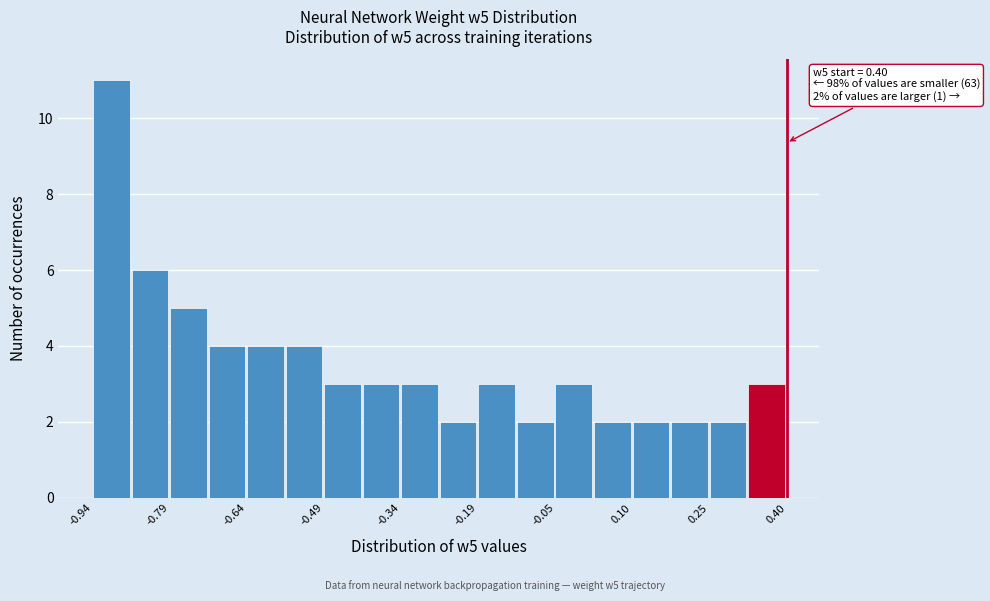

Read against the x-axis, roughly where is the centre of the tallest bar?

-0.90